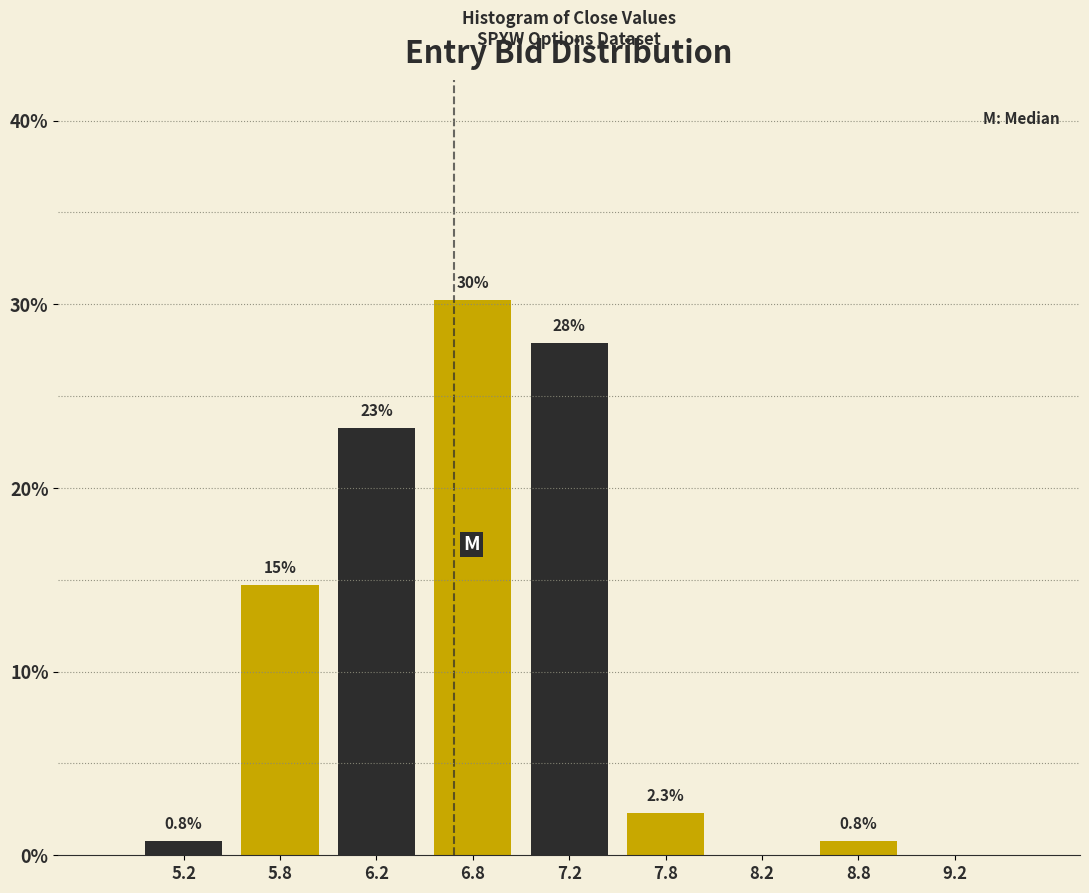

Which range on the x-axis has the tallest bar?

6.5 to 7.0